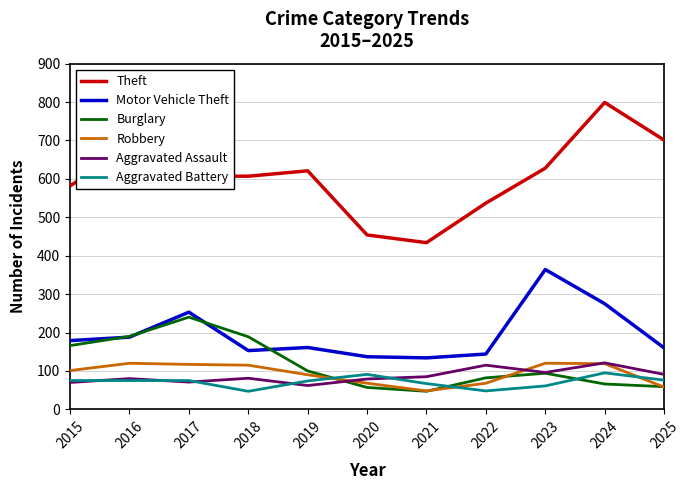

What is the smallest value displayed?

47